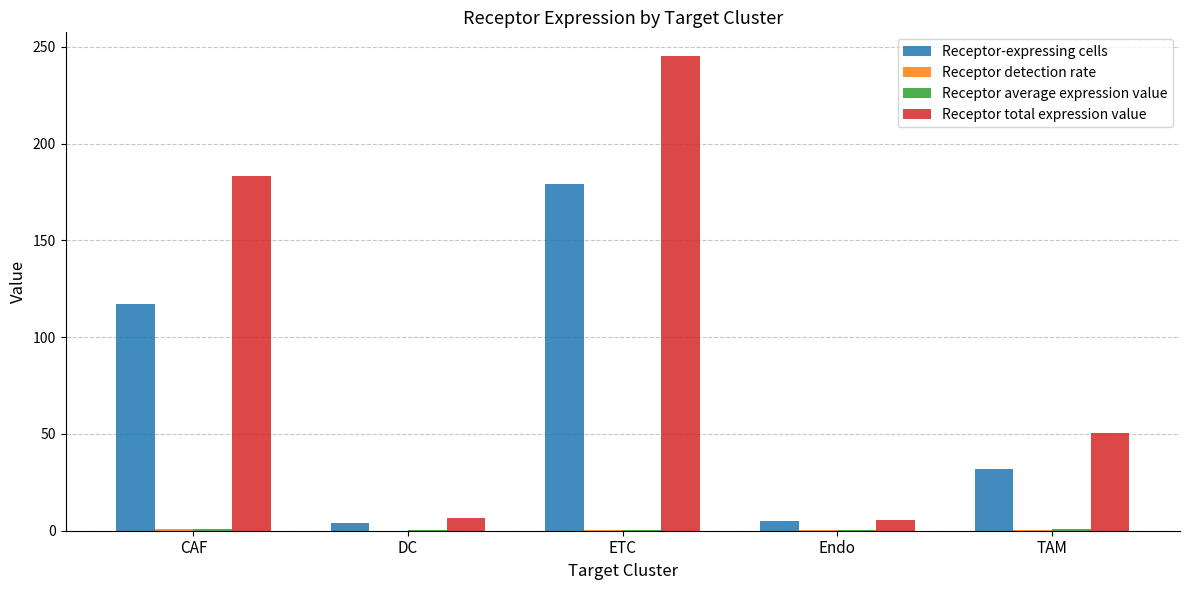

At which category is the sum across all series the highest?

ETC